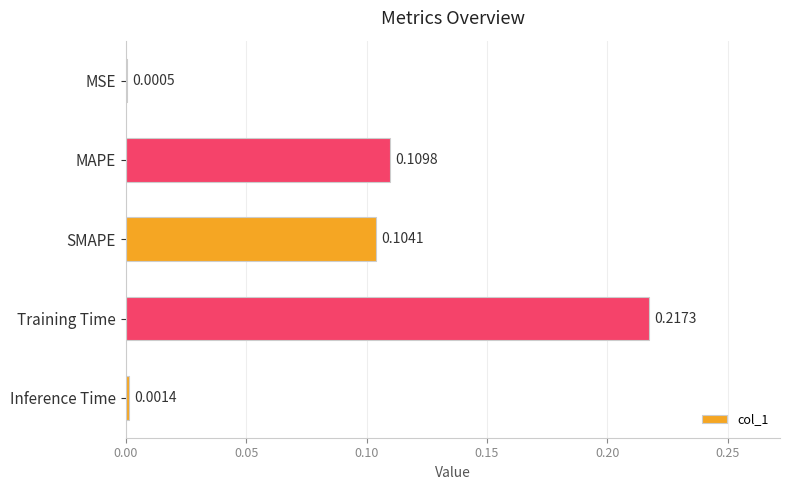

Which label corresponds to the largest value in the chart?

Training Time